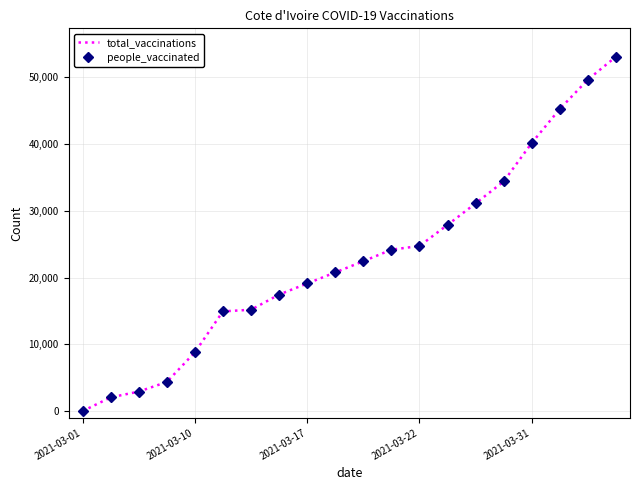

True or false: total_vaccinations has more than 2 interior local peaks.

False